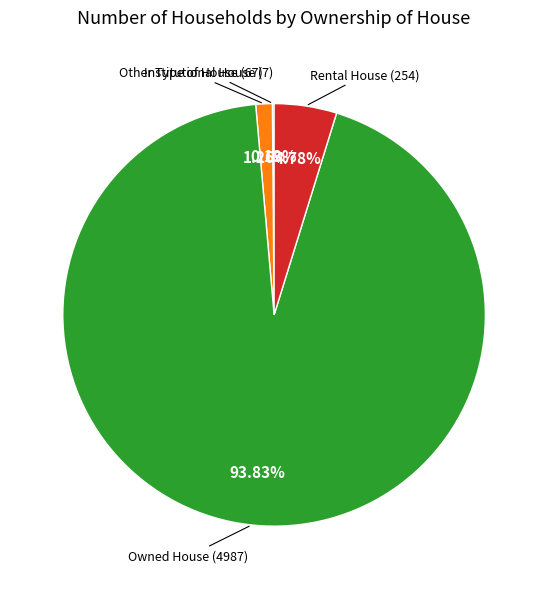

Is there any slice that represents more than half of the pie?

Yes